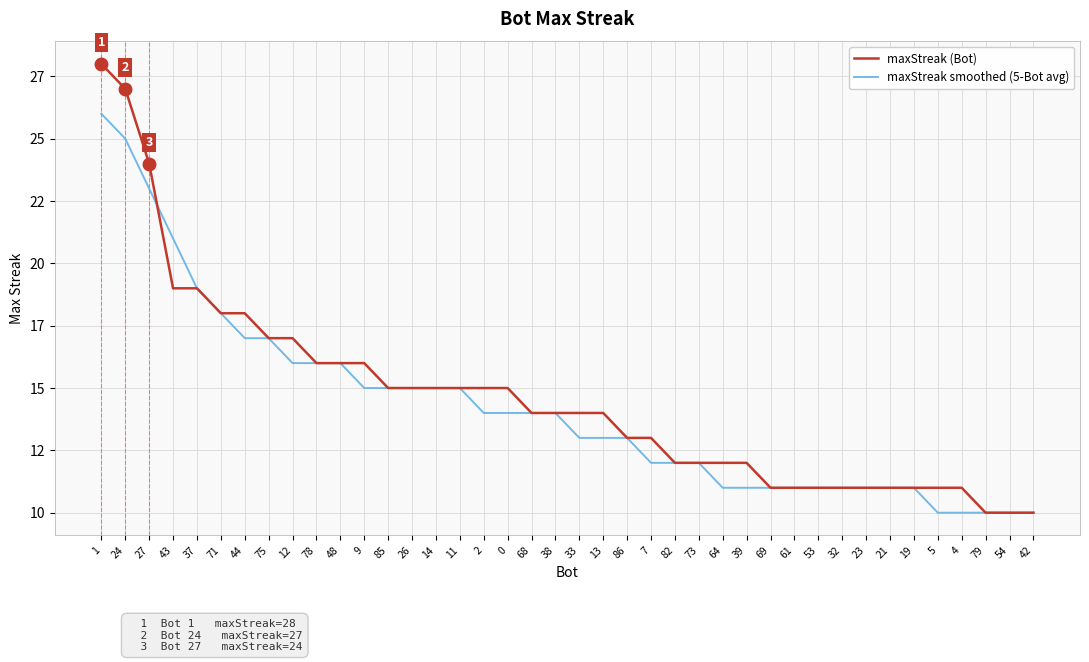

What are all the series names shown in the legend?

maxStreak (Bot), maxStreak smoothed (5-Bot avg)